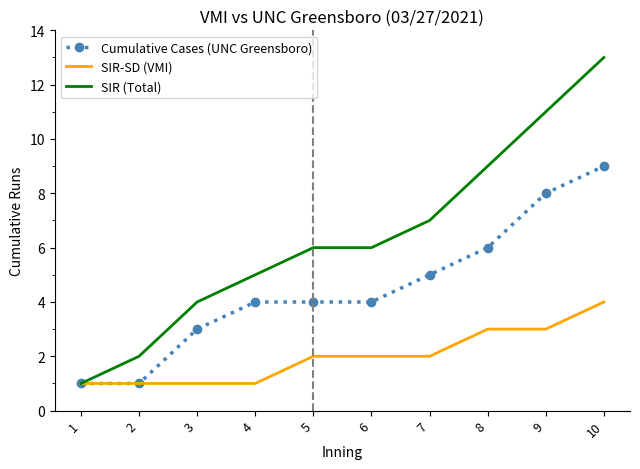

Rank the series by their maximum value, from highest to lowest.

SIR (Total), Cumulative Cases (UNC Greensboro), SIR-SD (VMI)